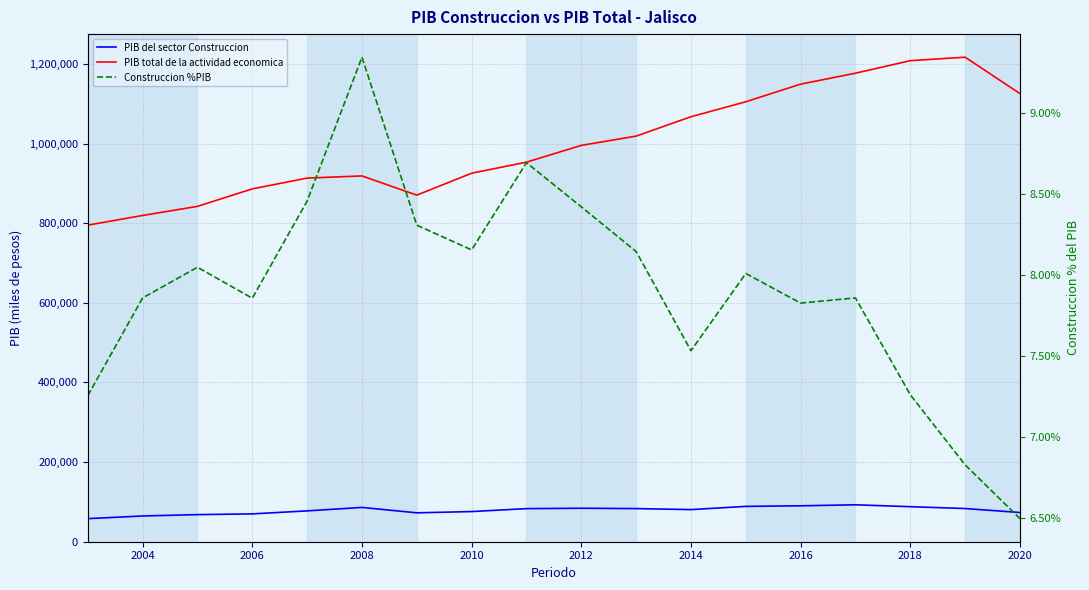

How many interior local peaks does the PIB del sector Construccion series have?

3